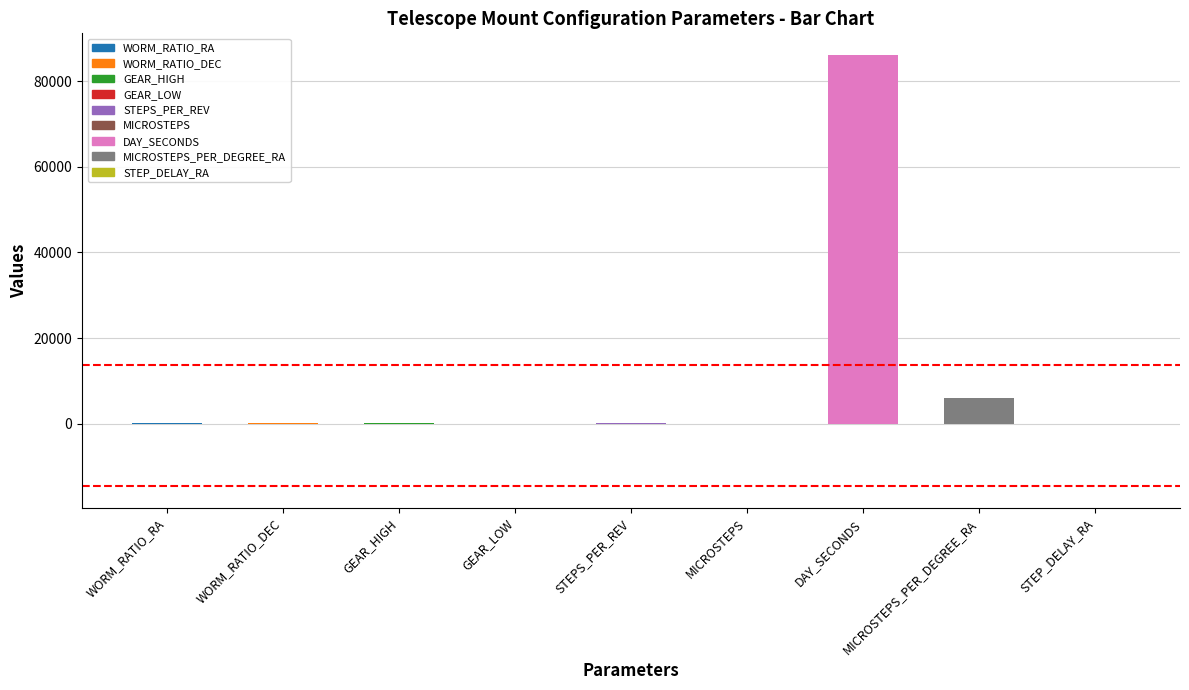

List the labels in order of value, largest first.

DAY_SECONDS, MICROSTEPS_PER_DEGREE_RA, STEPS_PER_REV, WORM_RATIO_RA, WORM_RATIO_DEC, GEAR_HIGH, STEP_DELAY_RA, MICROSTEPS, GEAR_LOW